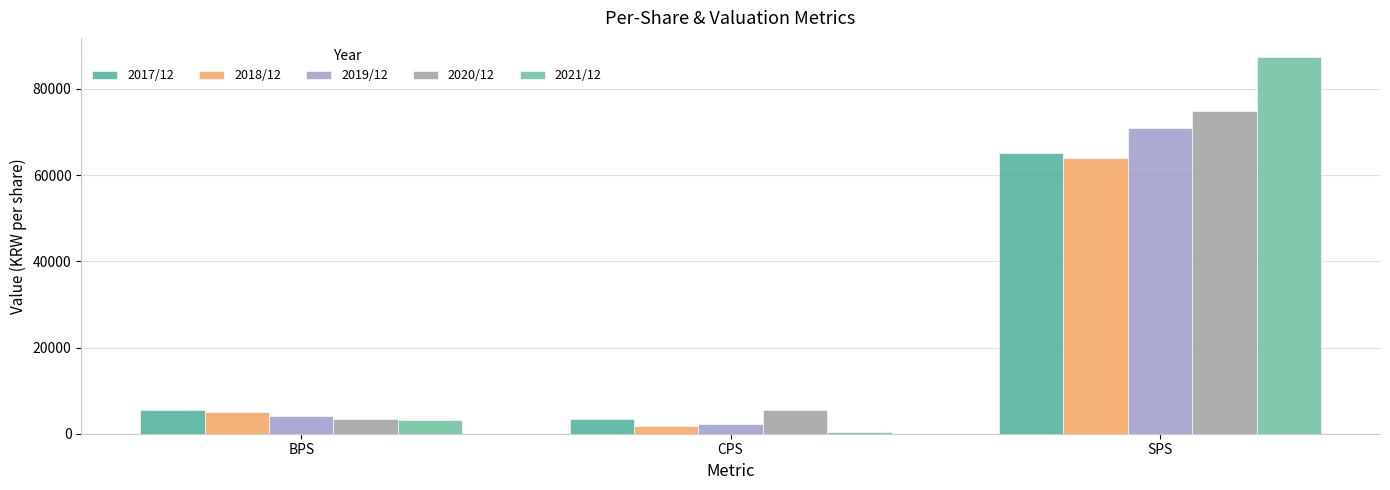

What is the lowest value of the 2021/12 series?

326